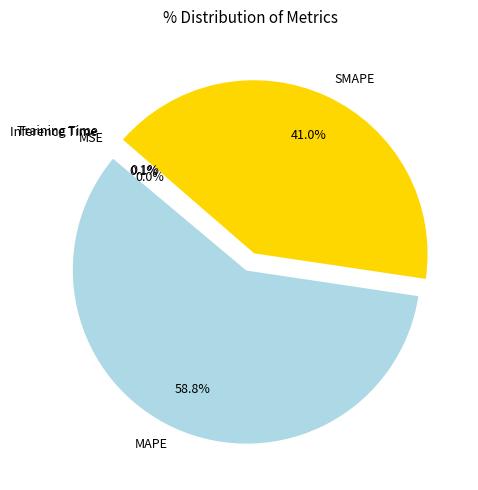

Is there a majority slice in this chart?

Yes